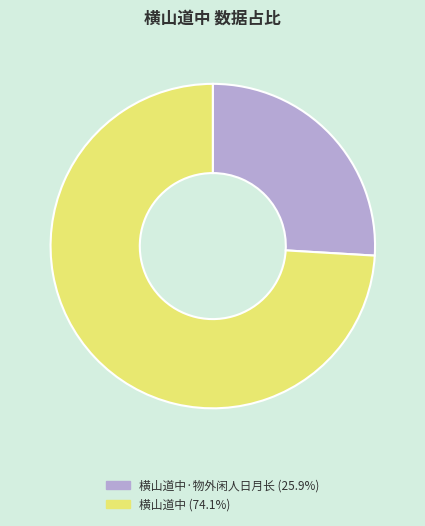

Do 横山道中 (74.1%) and 横山道中·物外闲人日月长 (25.9%) together represent more than half of the pie?

Yes